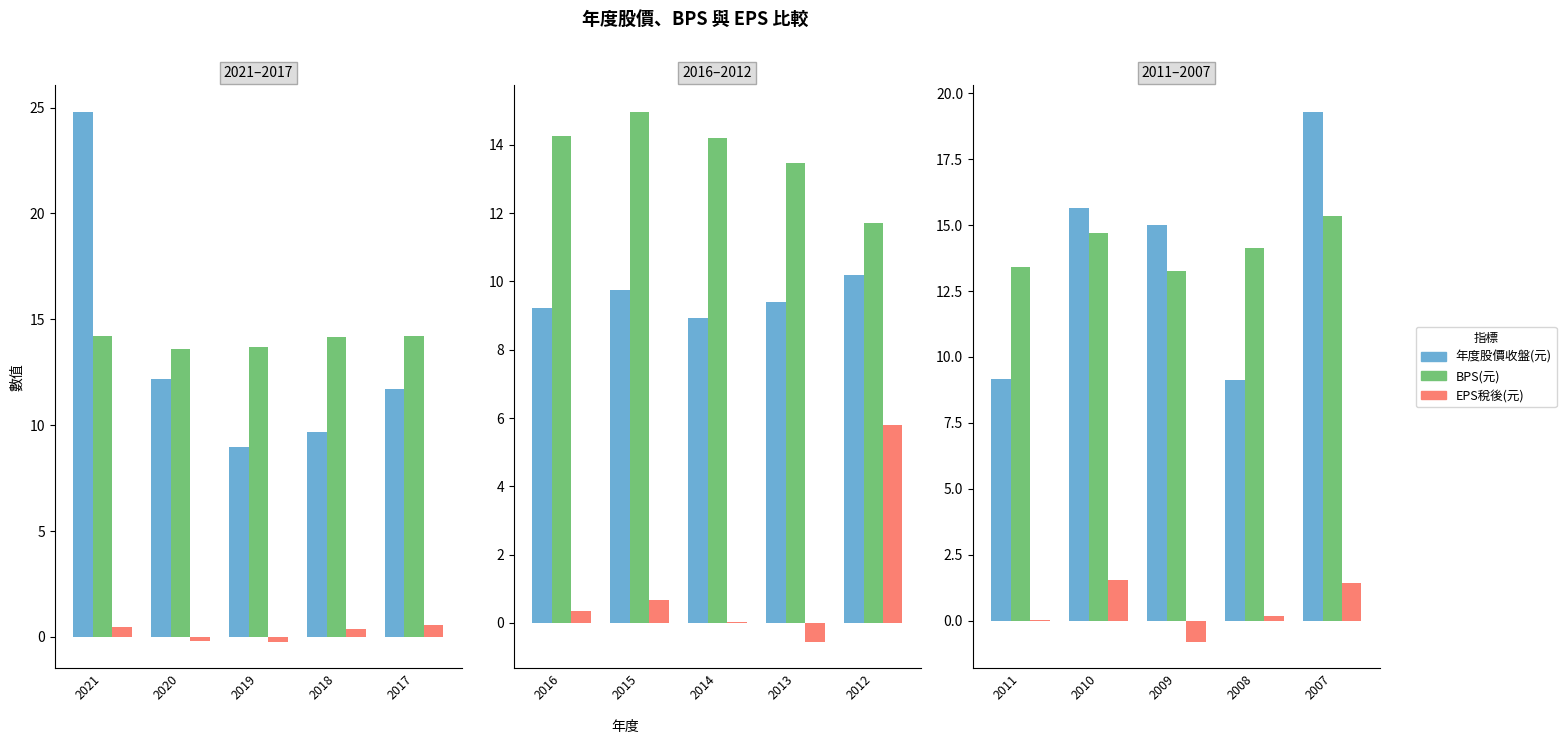

What is the value of the BPS(元) bar at the 4th from the left?

14.2